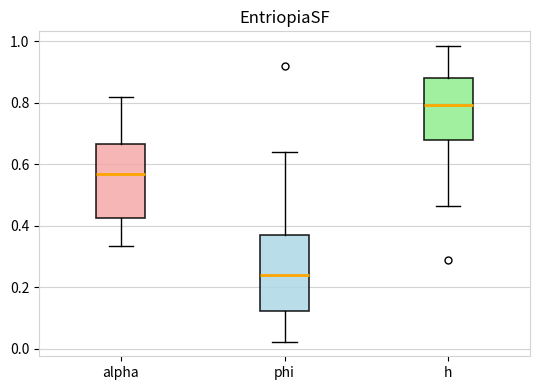

Where does the lower whisker of the box for h end on the y-axis? The values are not printed on the chart, so give them approximately, as read against the axis.

0.46